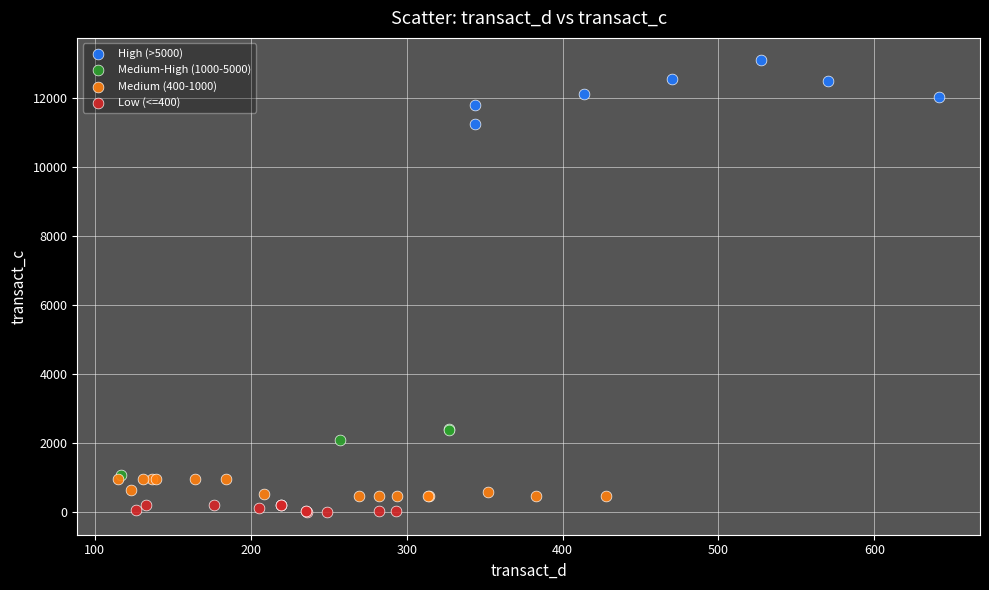

Which series contains the highest Y value?

High (>5000)